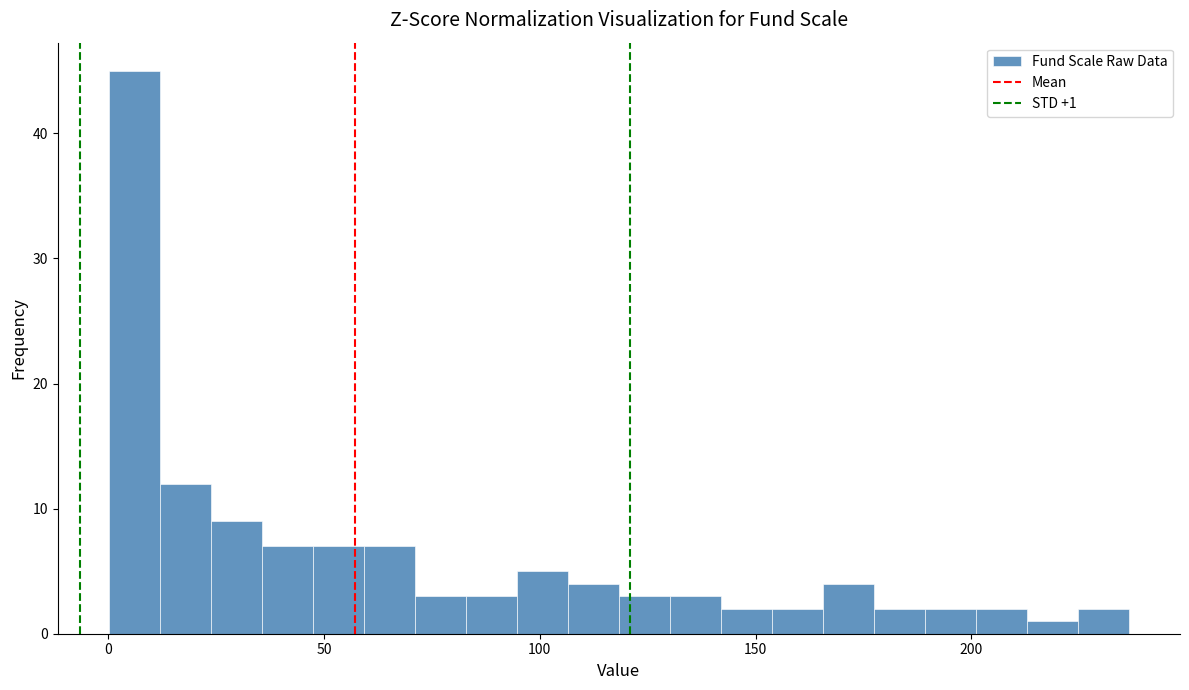

Read against the x-axis, roughly where is the centre of the tallest bar?

5